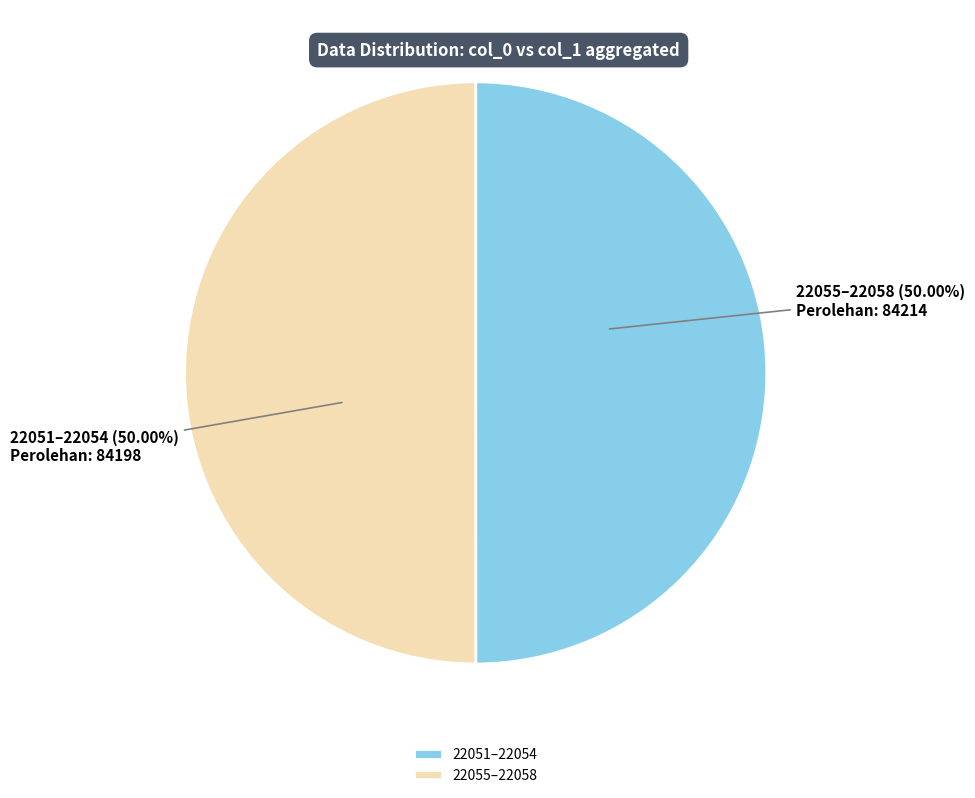

Approximately how many times larger is the value at 22055–22058 compared to 22051–22054?

1.0